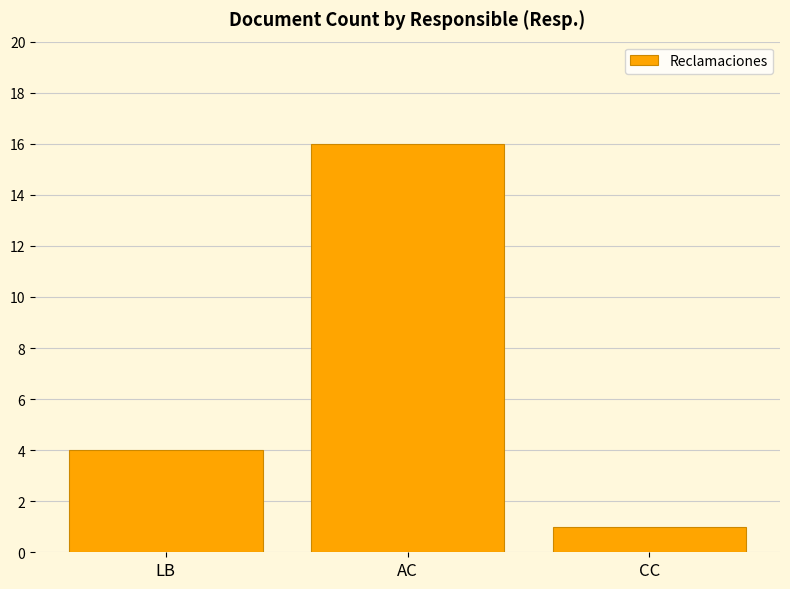

How many bars are there in total?

3